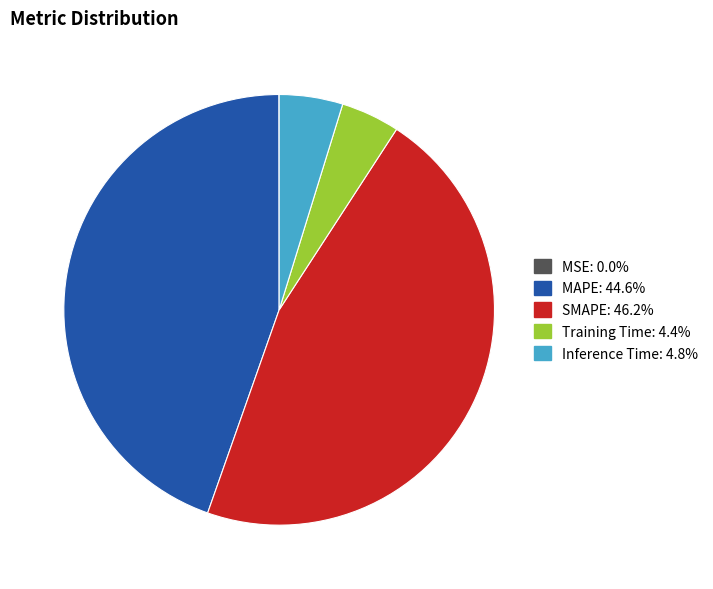

Between SMAPE and Training Time, which is larger?

SMAPE